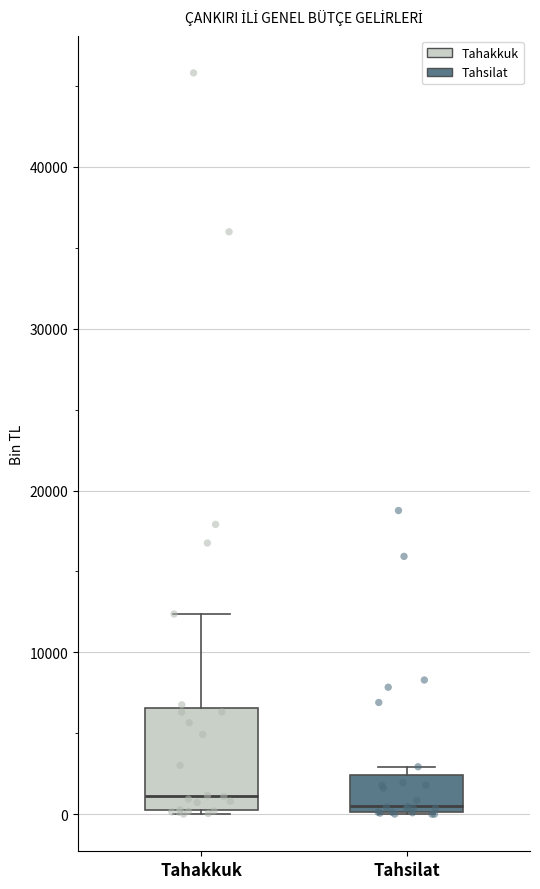

Where is the lower edge of the box for Tahakkuk on the y-axis? The values are not printed on the chart, so give them approximately, as read against the axis.

0